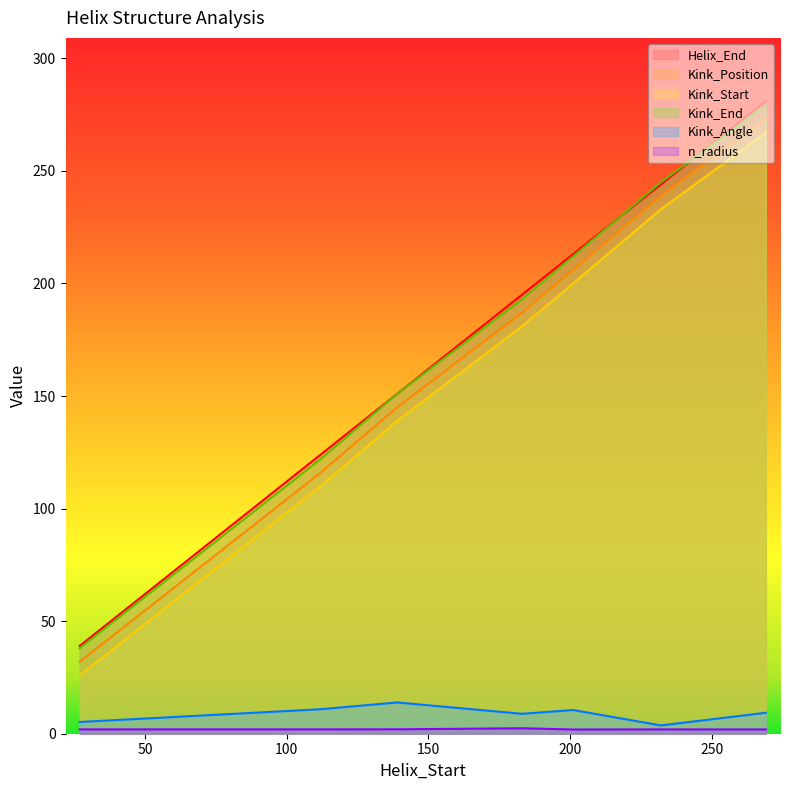

How many lines are shown in the chart?

6